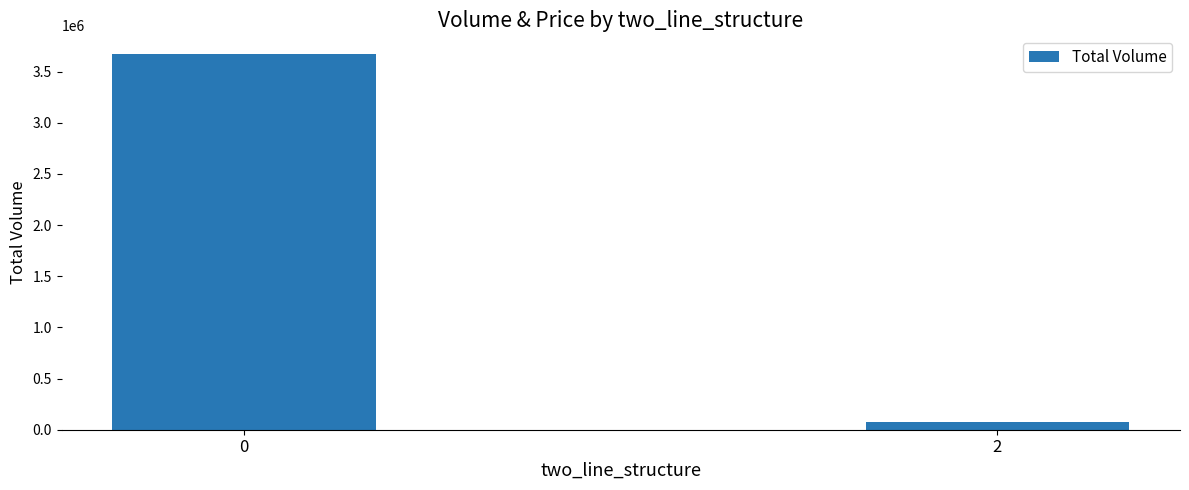

How many values are between 77190 and 3671078?

2